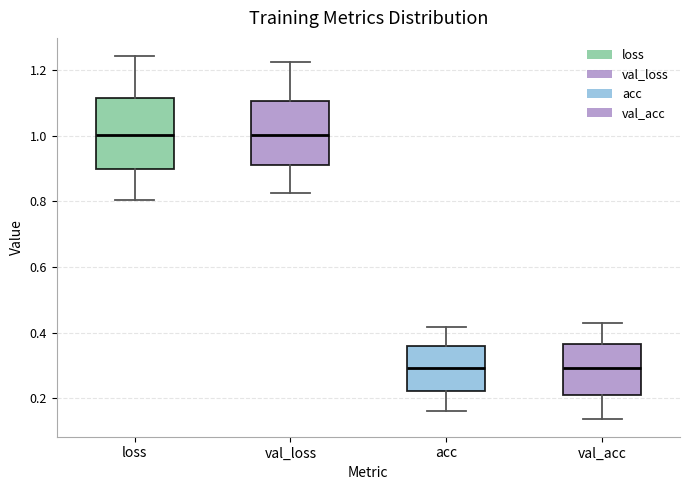

Where does the upper whisker of the box for val_acc end on the y-axis? The values are not printed on the chart, so give them approximately, as read against the axis.

0.42